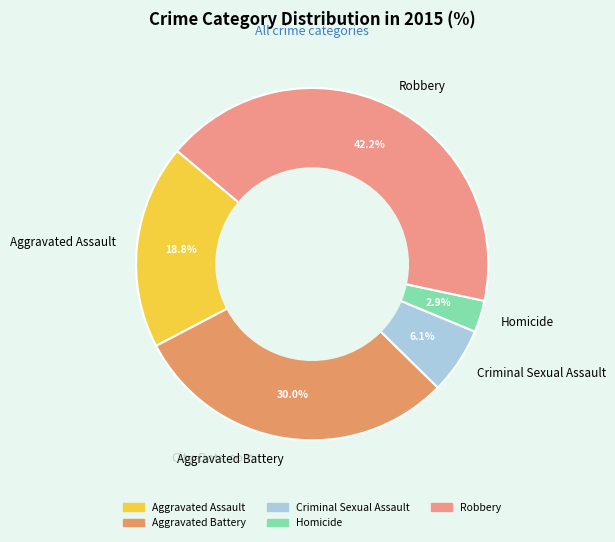

How many segments does this pie chart have?

5